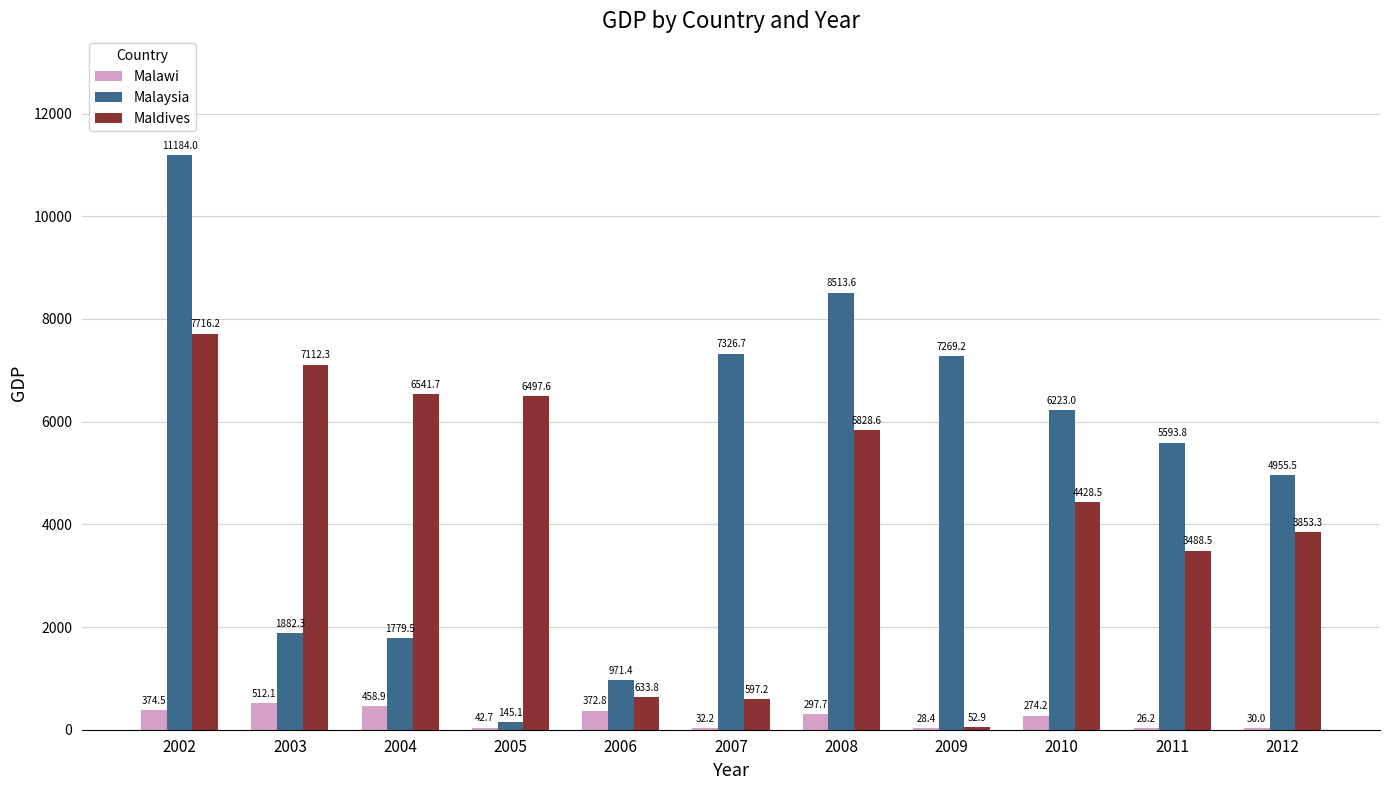

At which label does Malaysia first exceed 5593?

2002